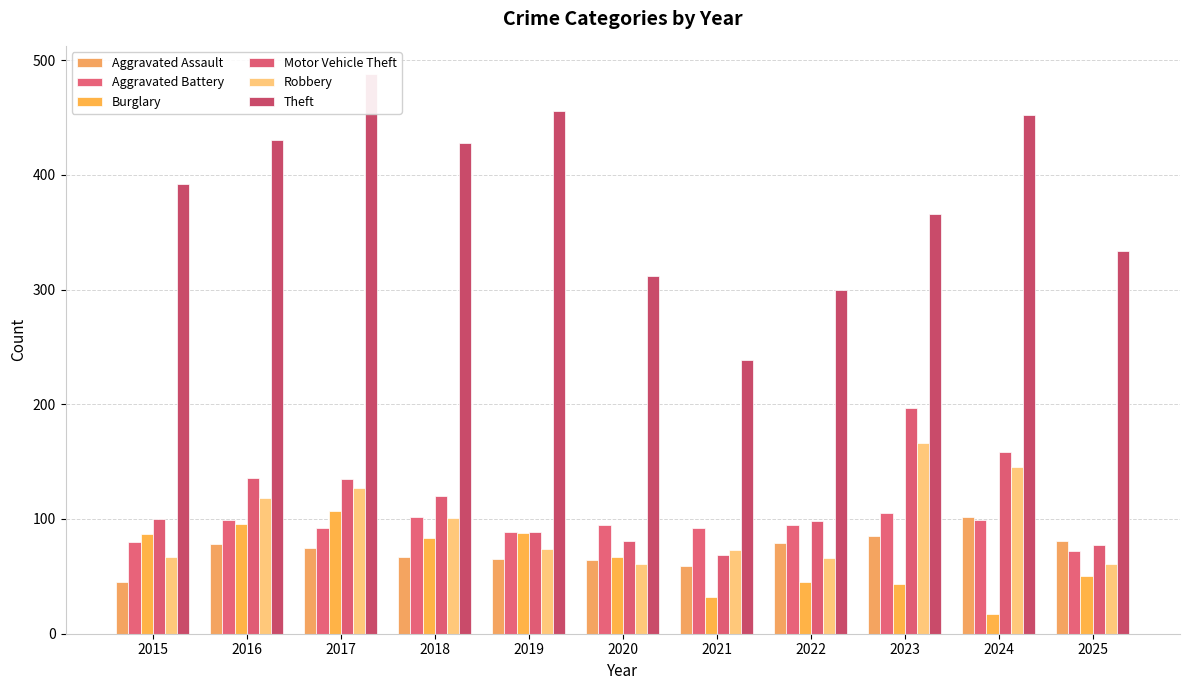

Which series has the largest total across all categories?

Theft